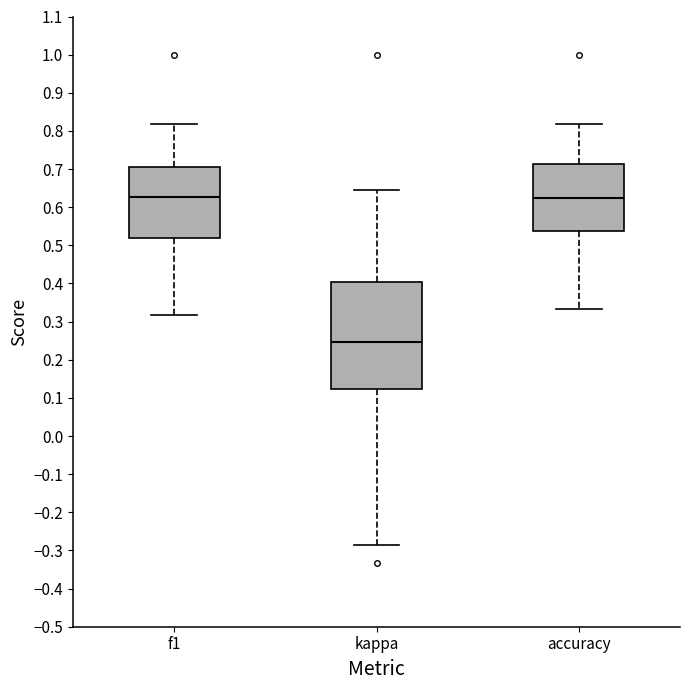

Reading left to right, read every box against the y-axis: the position of its median line, the range the box covers, and the ends of its whiskers. The values are not printed on the chart, so give them approximately, as read against the axis.

f1: median 0.63, box 0.52 to 0.71, whiskers 0.32 to 0.82
kappa: median 0.25, box 0.12 to 0.40, whiskers -0.29 to 0.65
accuracy: median 0.62, box 0.54 to 0.71, whiskers 0.33 to 0.82